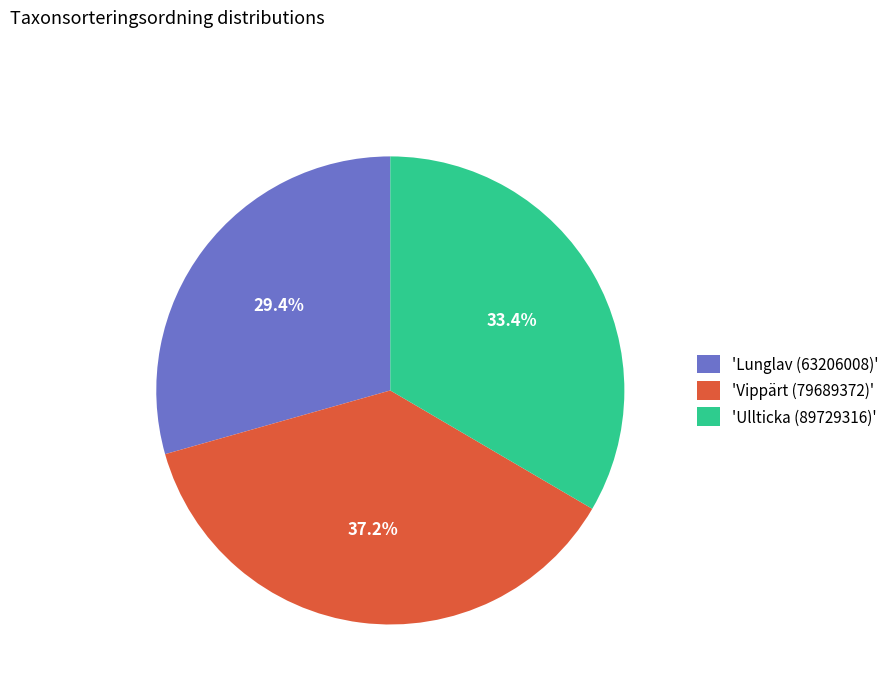

Which slice is the smallest?

'Lunglav (63206008)'